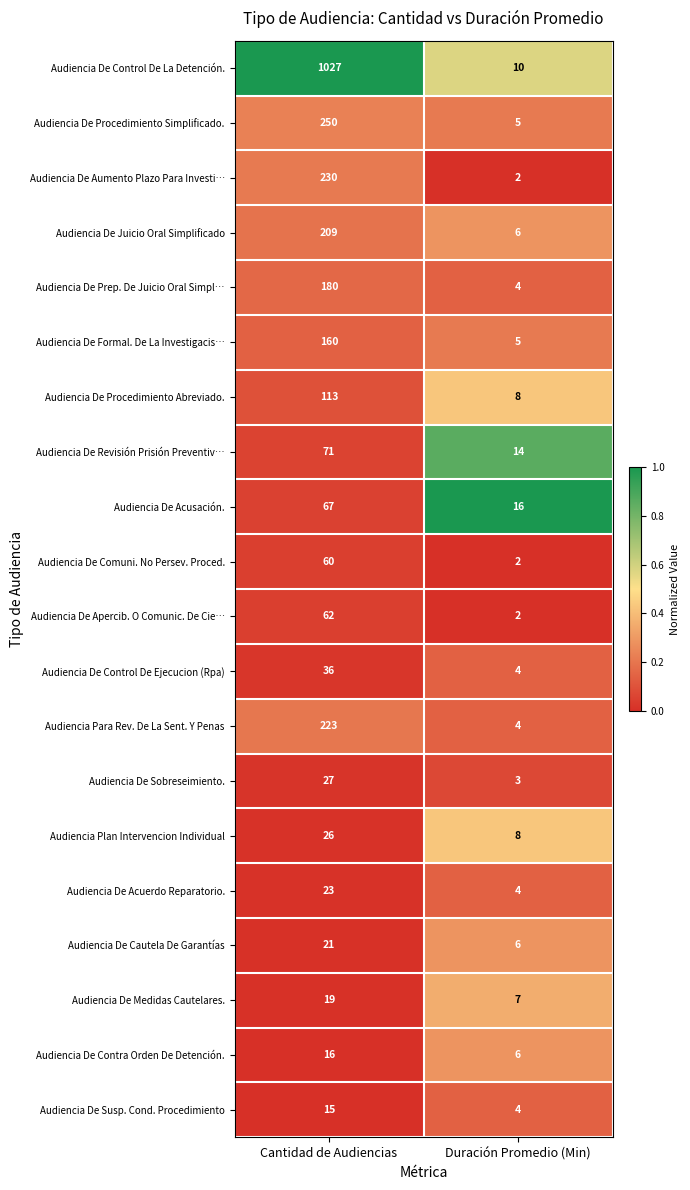

List the series in order of their peak value, lowest first.

Audiencia De Susp. Cond. Procedimiento, Audiencia De Contra Orden De Detención., Audiencia De Medidas Cautelares., Audiencia De Cautela De Garantías, Audiencia De Acuerdo Reparatorio., Audiencia Plan Intervencion Individual, Audiencia De Sobreseimiento., Audiencia De Control De Ejecucion (Rpa), Audiencia De Comuni. No Persev. Proced., Audiencia De Apercib. O Comunic. De Cie…, Audiencia De Acusación., Audiencia De Revisión Prisión Preventiv…, Audiencia De Procedimiento Abreviado., Audiencia De Formal. De La Investigacis…, Audiencia De Prep. De Juicio Oral Simpl…, Audiencia De Juicio Oral Simplificado, Audiencia Para Rev. De La Sent. Y Penas, Audiencia De Aumento Plazo Para Investi…, Audiencia De Procedimiento Simplificado., Audiencia De Control De La Detención.